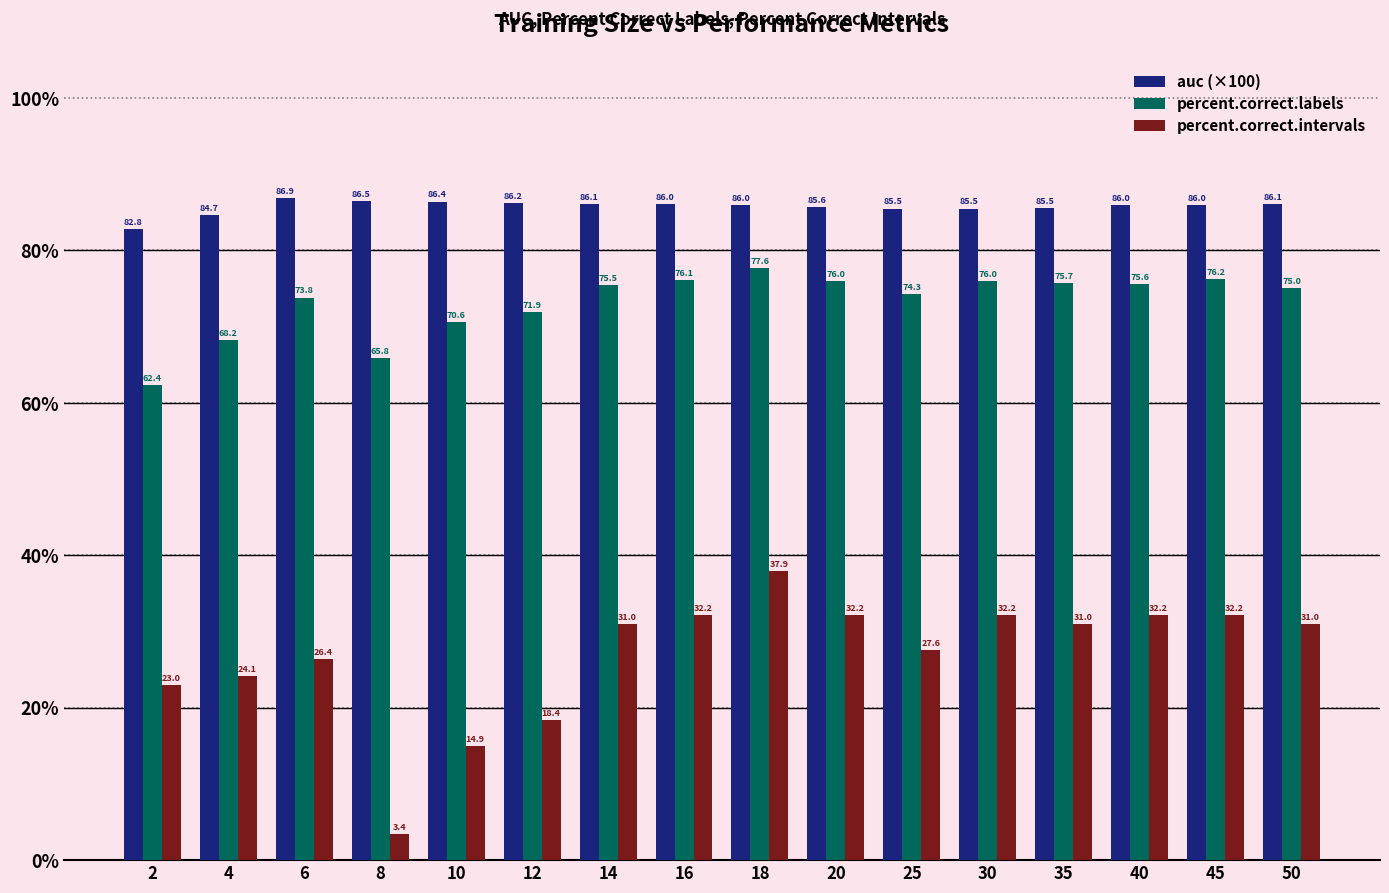

Which series has the largest range (max minus min)?

percent.correct.intervals